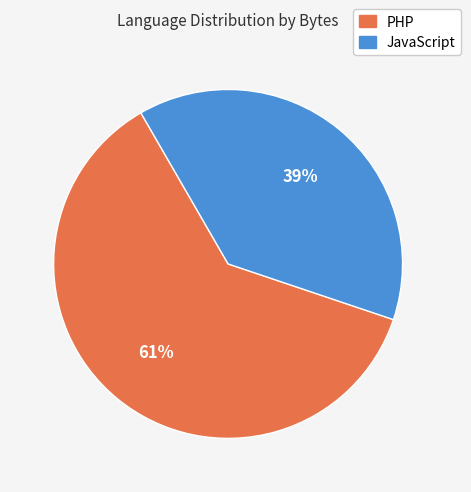

Count the number of slices in the pie.

2